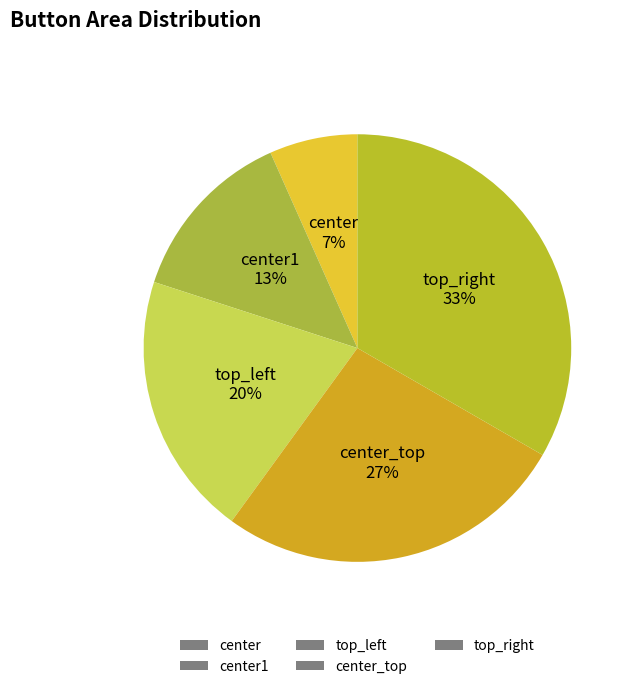

True or false: top_left accounts for 20% of the total.

True